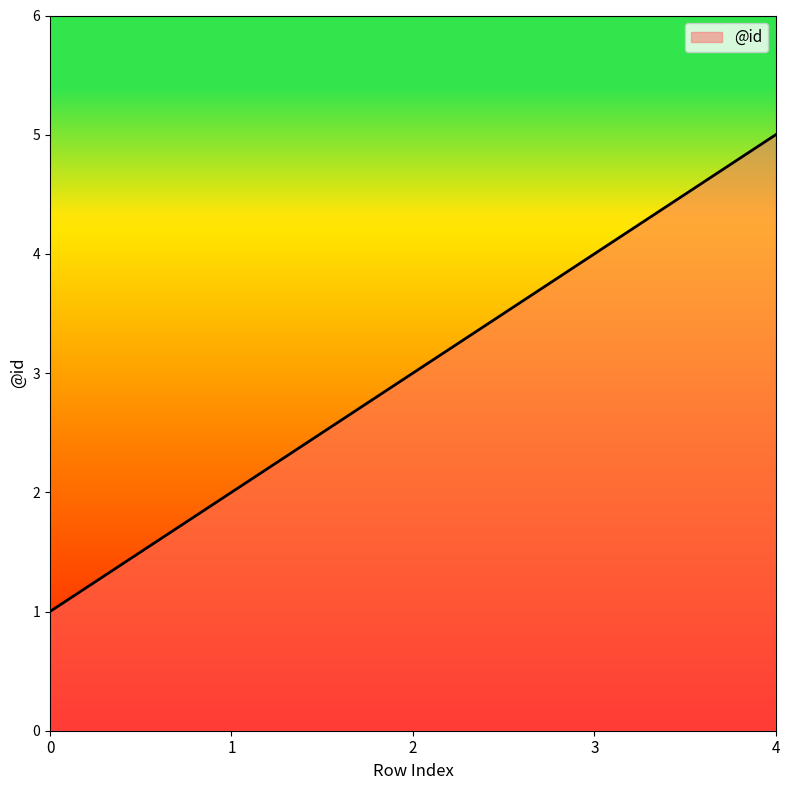

The value at 2 is 2. True or false?

False